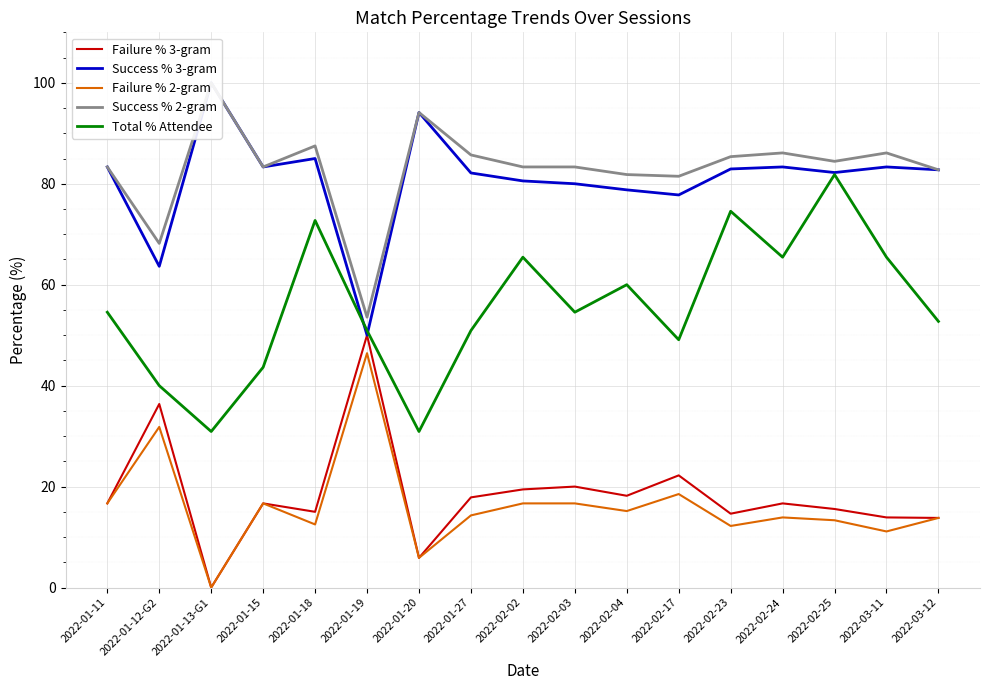

At how many categories does at least one series exceed 89?

2